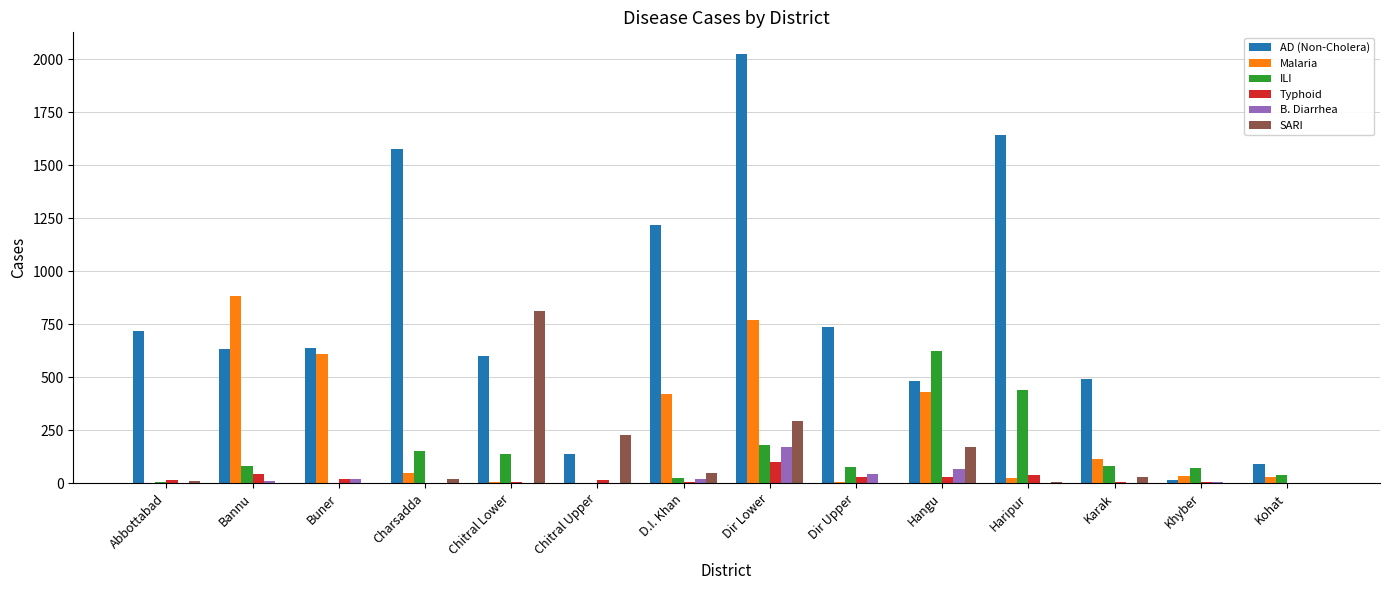

Between Abbottabad and Haripur, which series saw the biggest shift?

AD (Non-Cholera)